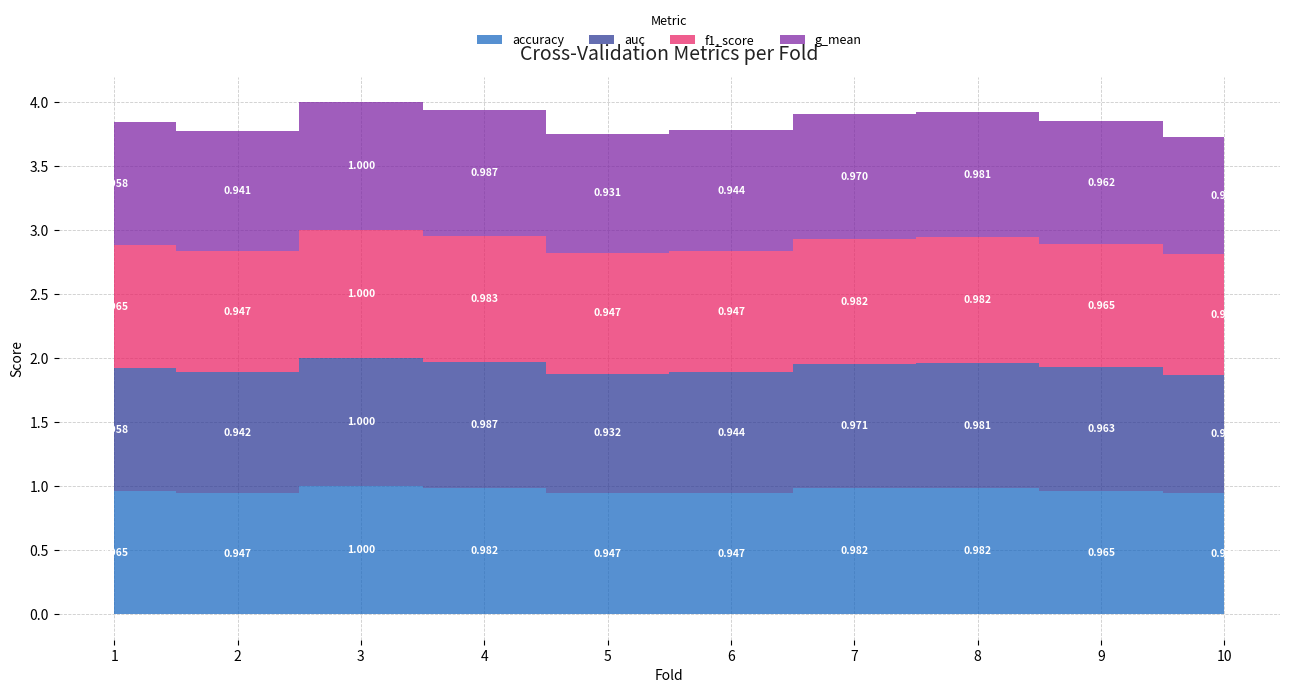

Is the value of f1_score at 10 greater than the value of auc at 1?

No